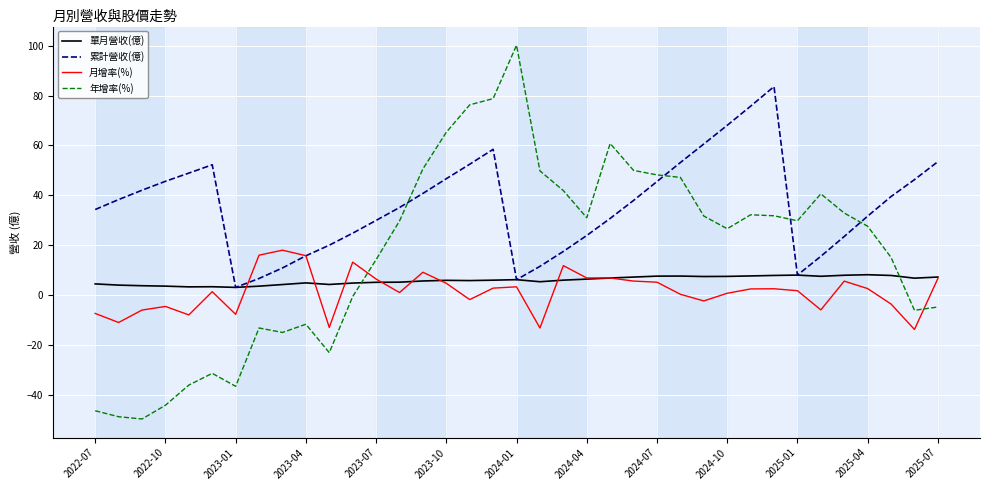

Rank the series by their maximum value, from lowest to highest.

單月營收(億), 月增率(%), 累計營收(億), 年增率(%)